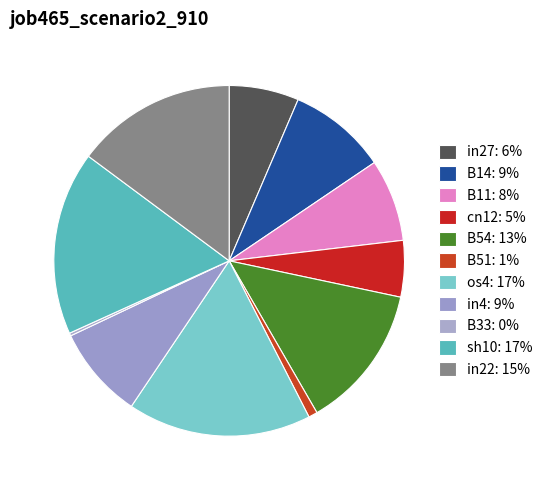

Does any single category account for the majority?

No